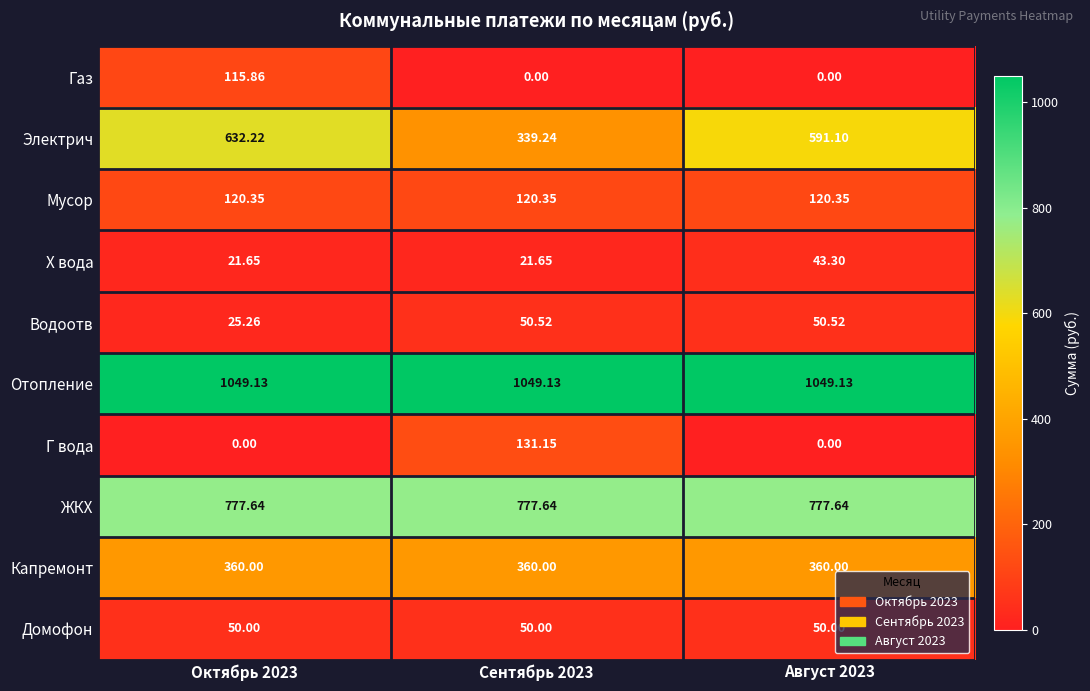

List the series in order of their peak value, lowest first.

Х вода, Домофон, Водоотв, Газ, Мусор, Г вода, Капремонт, Электрич, ЖКХ, Отопление